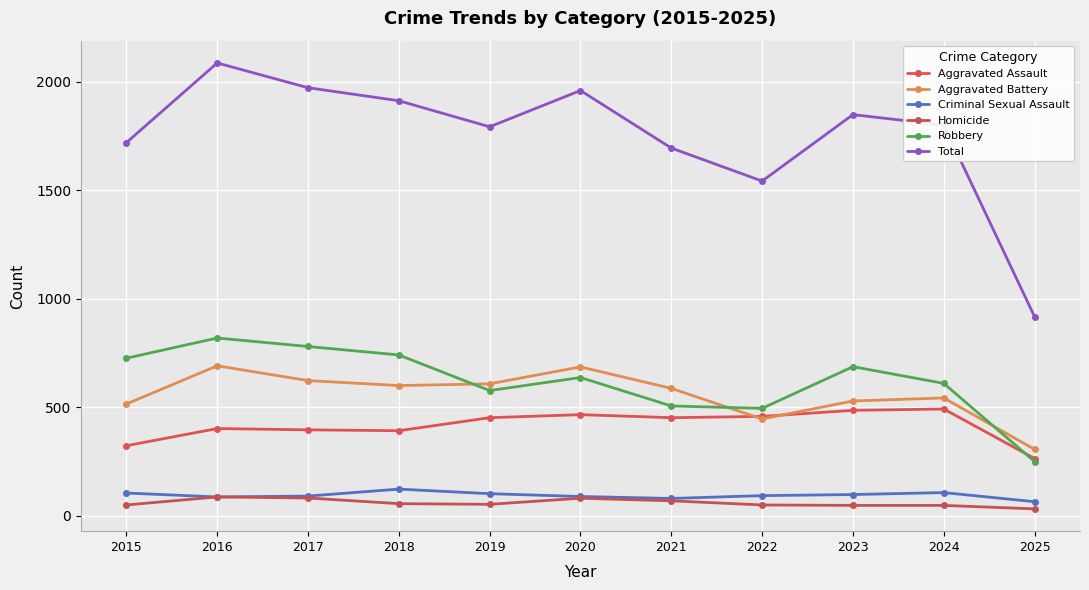

What value does the Criminal Sexual Assault series have at 2021, to the nearest 10?

80